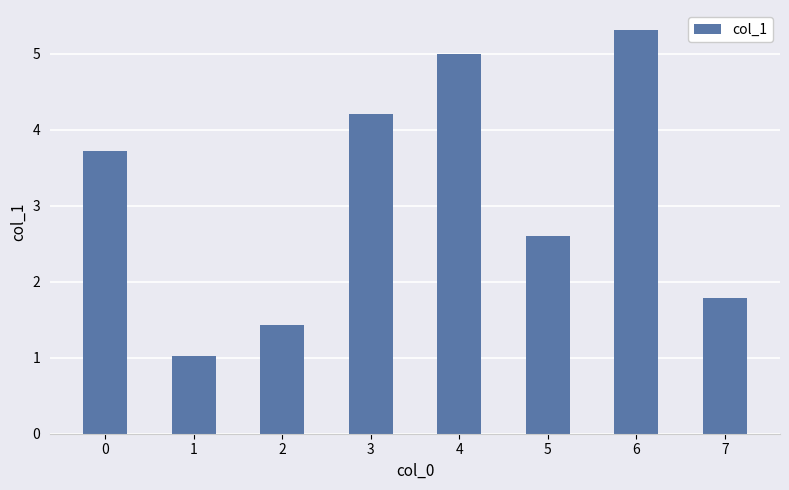

Where is the data nearest to the value 3?

5